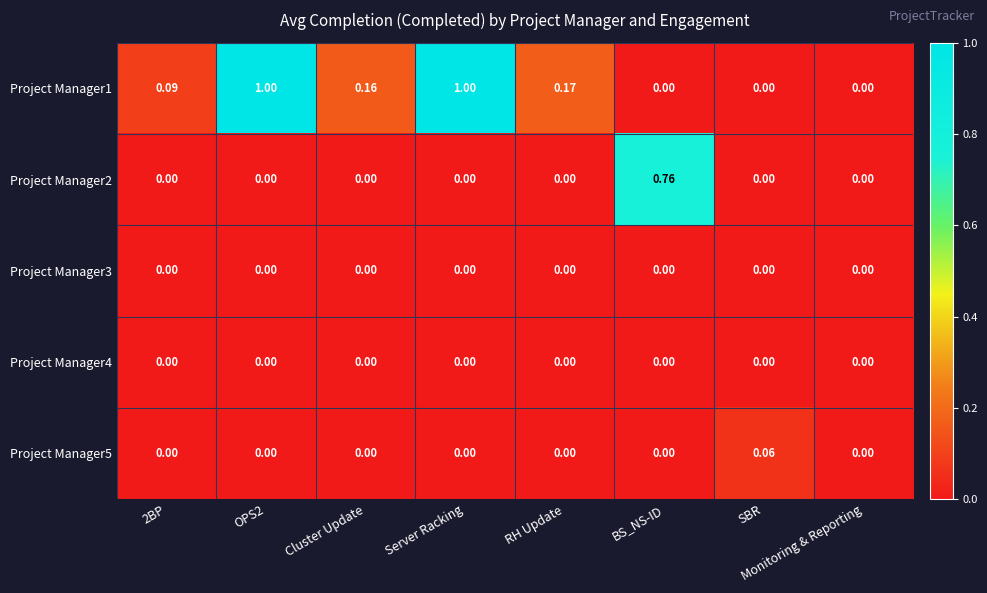

Is the value of Project Manager1 at RH Update greater than the value of Project Manager4 at Cluster Update?

Yes